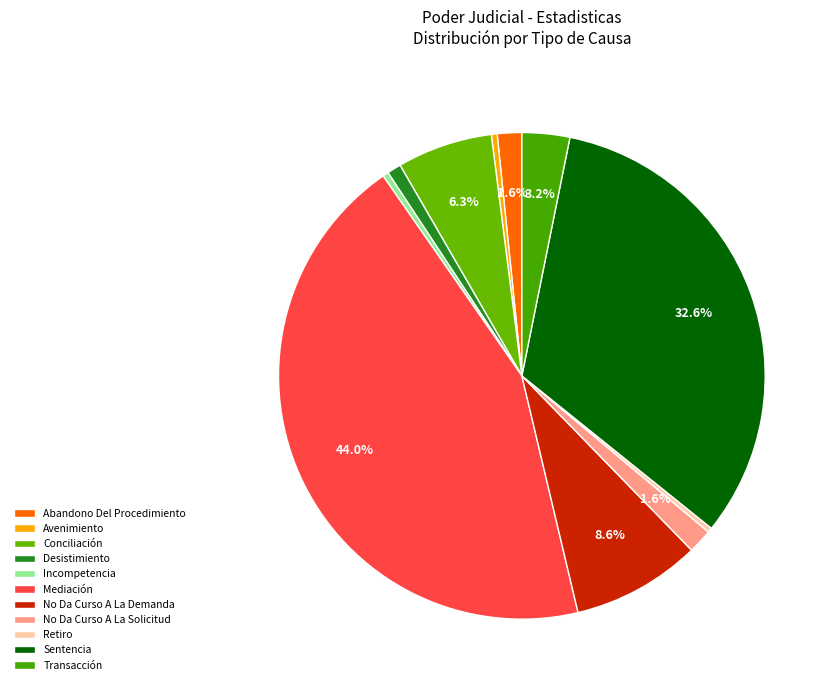

What percentage do Mediación and Sentencia together represent?

76.7%